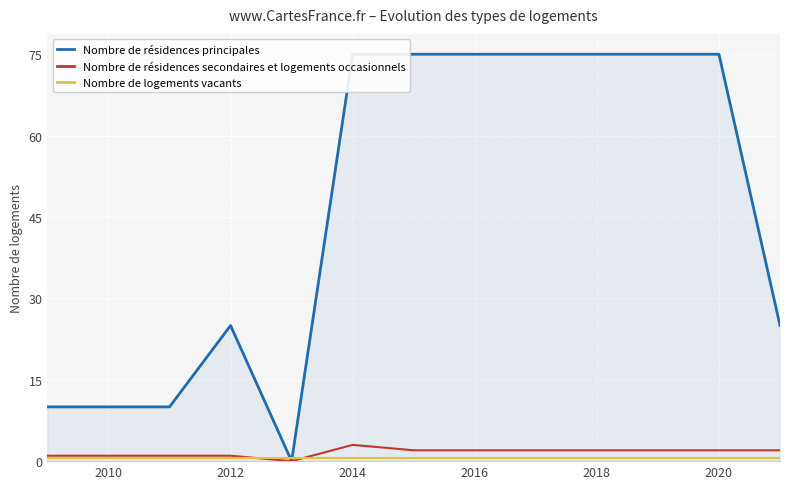

What is the highest value of the Nombre de résidences secondaires et logements occasionnels series?

3.0